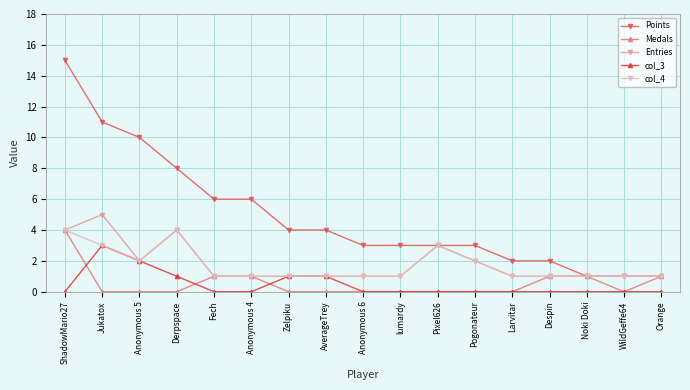

What is the difference between the second highest and second lowest values in the Medals series?

1